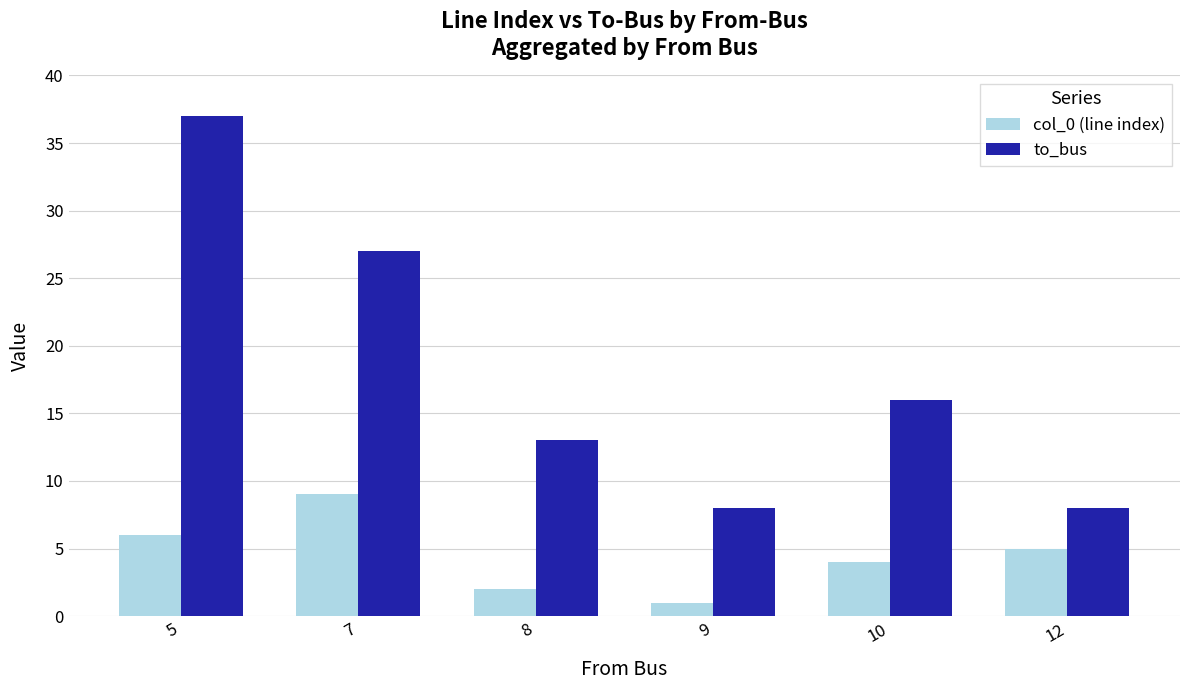

Where does the to_bus series first go above 16?

5